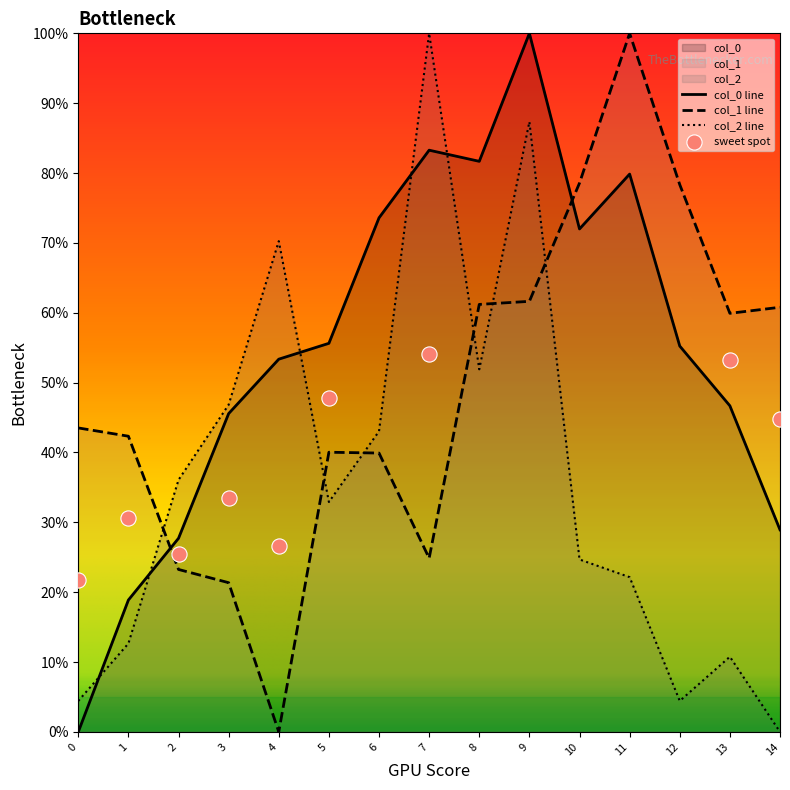

Is the value of col_2 at 2 greater than the value of col_1 at 10?

No